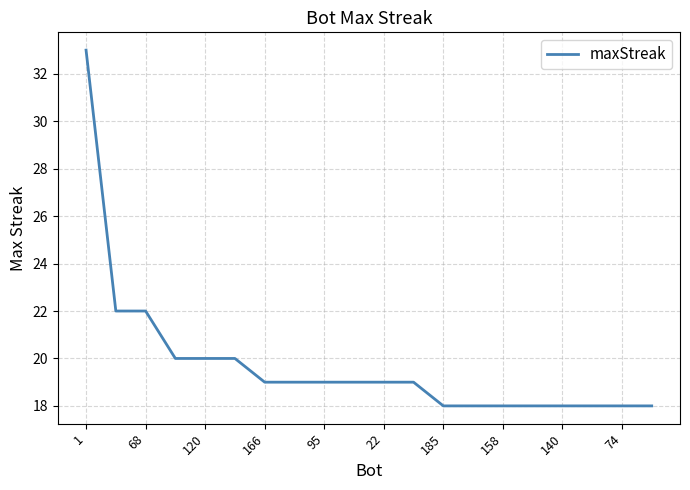

What is the greatest value displayed?

33